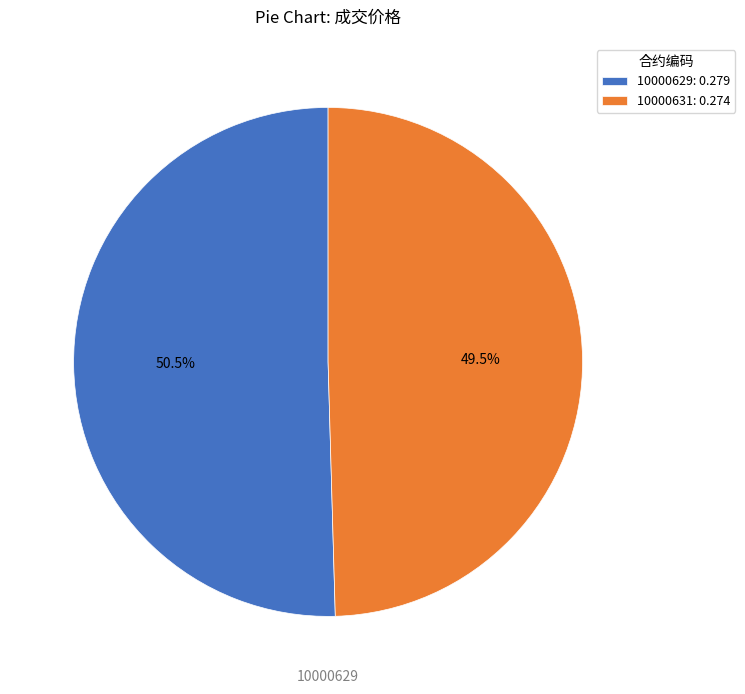

To the nearest percent, what is the average slice percentage?

50%